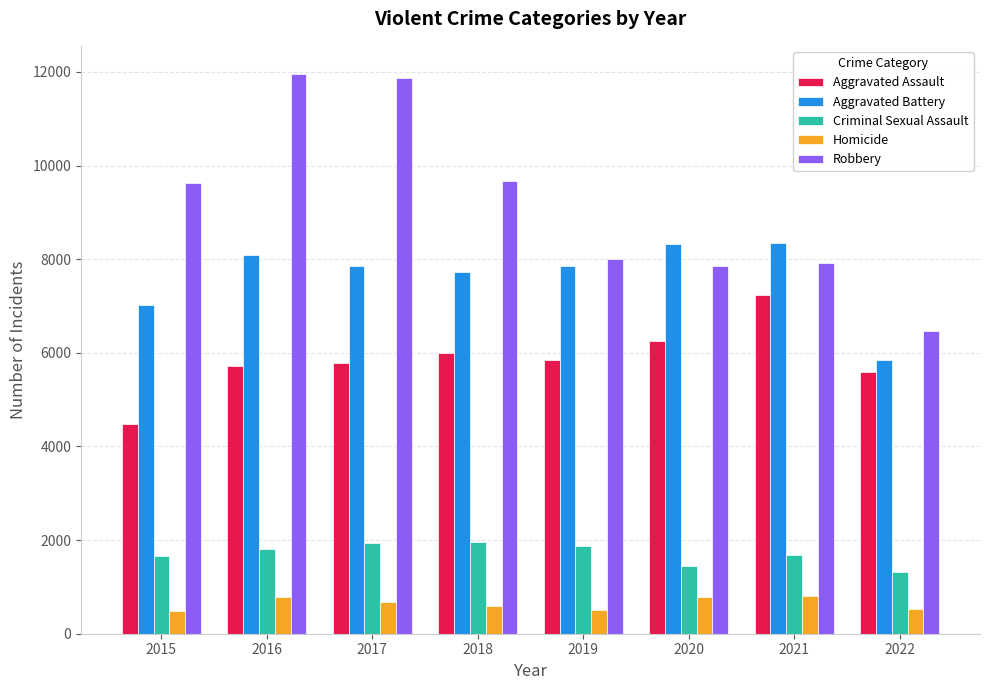

What are all the series names shown in the legend?

Aggravated Assault, Aggravated Battery, Criminal Sexual Assault, Homicide, Robbery